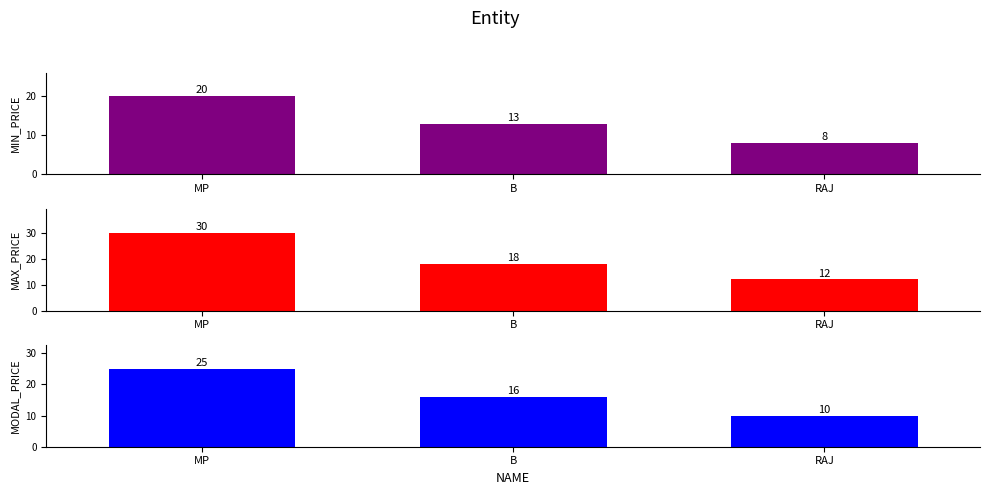

List the labels in order of MIN_PRICE value, smallest first.

RAJ, B, MP